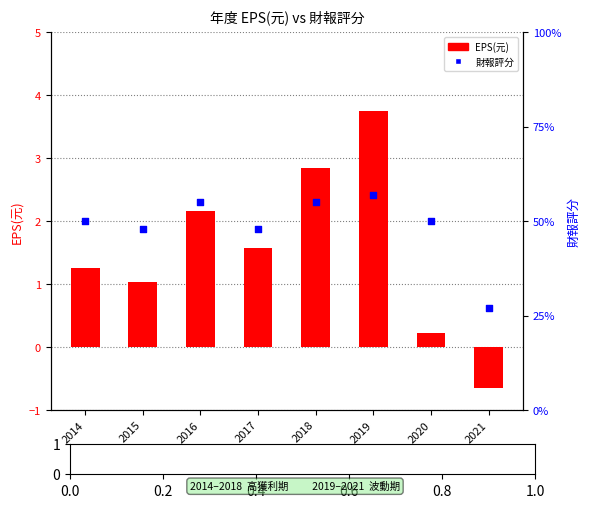

Is the value of 財報評分 at 2014 greater than the value of EPS(元) at 2015?

Yes